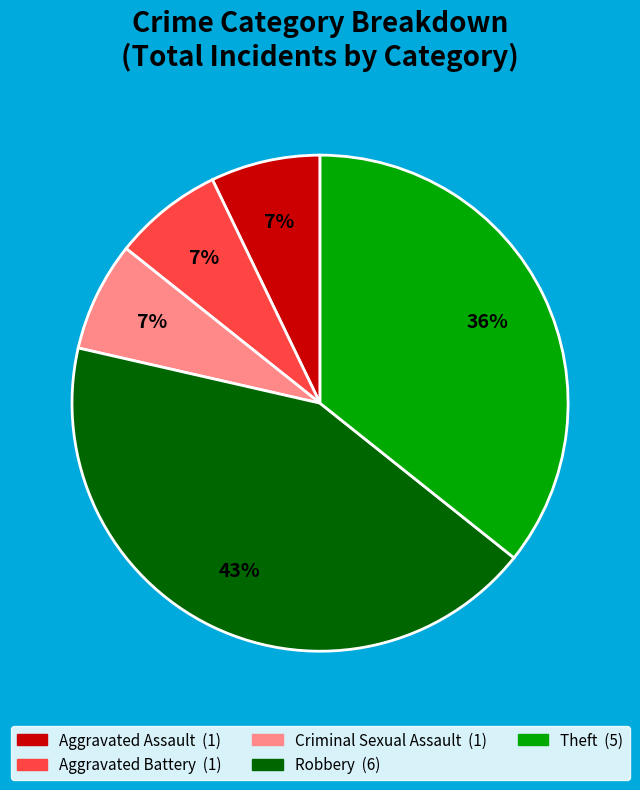

To the nearest percent, what percentage of the pie is Theft?

36%